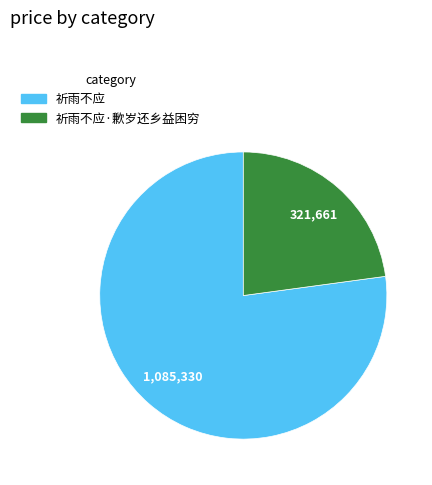

What is the smallest slice in the pie chart?

祈雨不应·歉岁还乡益困穷